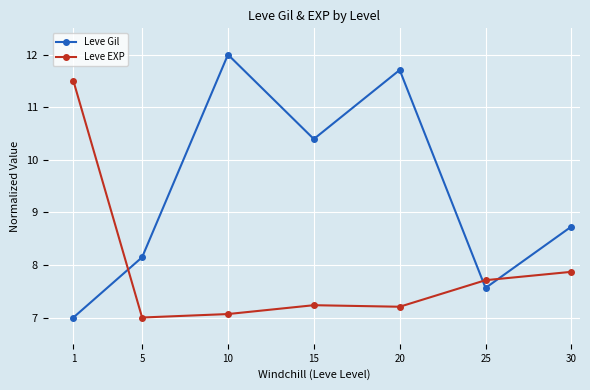

Rank the series at 30 from highest to lowest value.

Leve Gil, Leve EXP